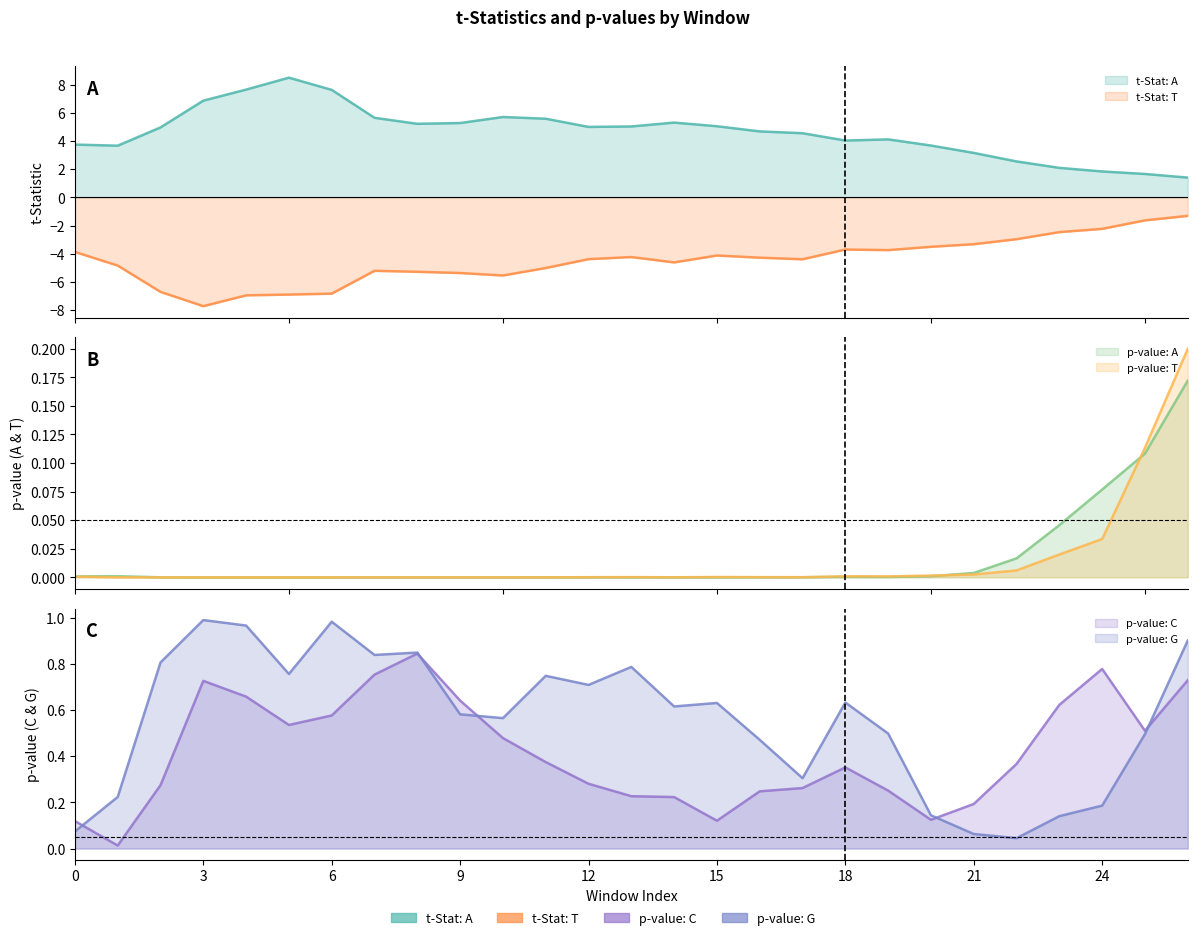

At how many categories does at least one series exceed -4?

27